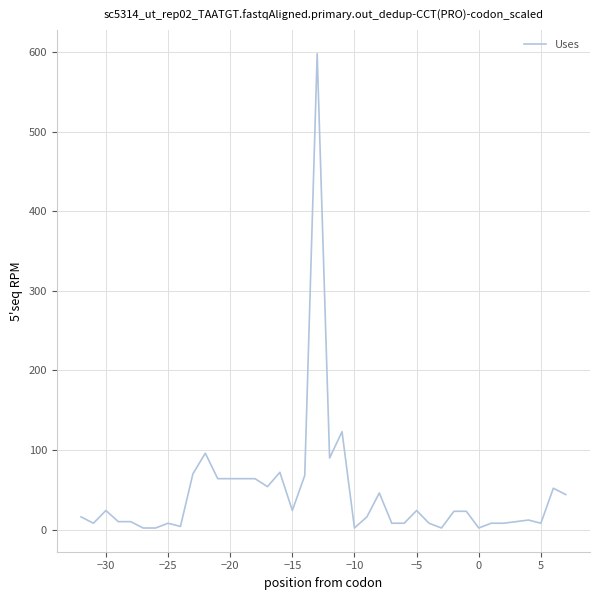

What is the greatest value displayed?

598